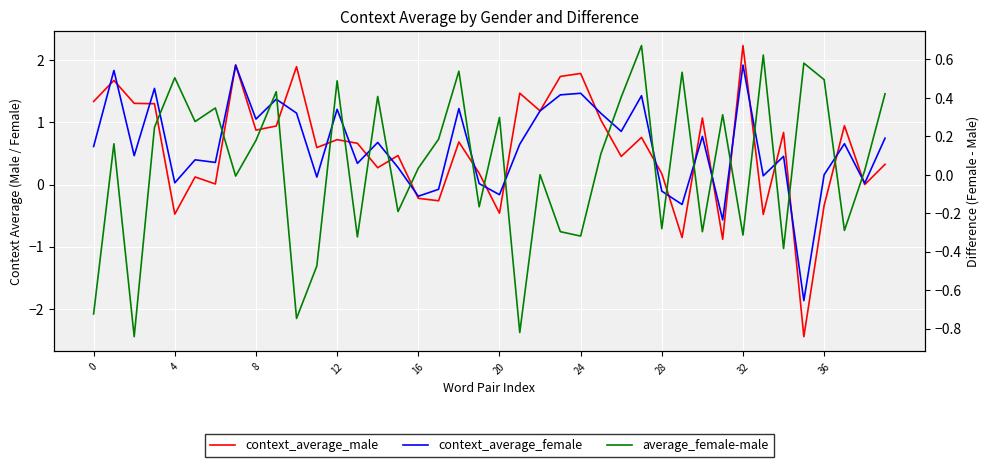

Is it true that context_average_female equals 0.5 at 39?

False